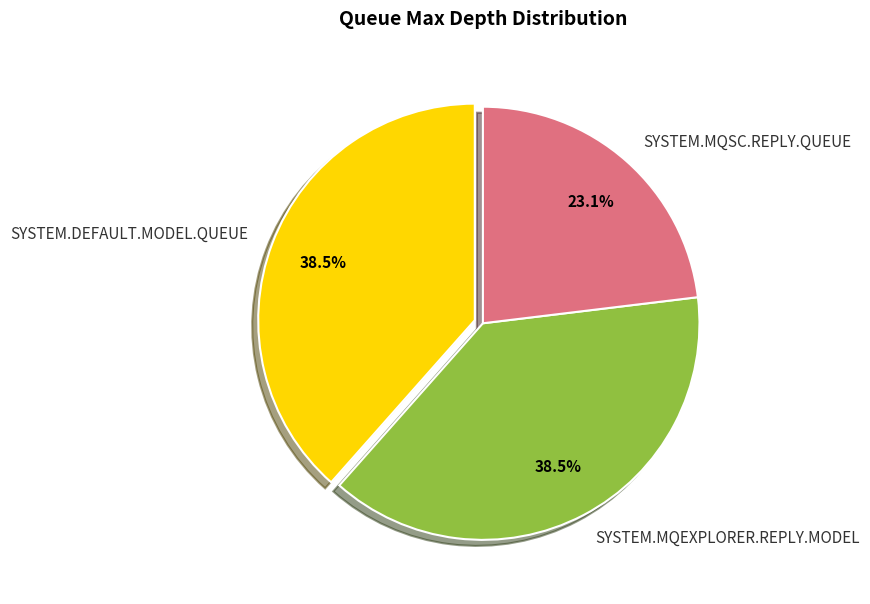

Approximately how many times larger is the value at SYSTEM.MQEXPLORER.REPLY.MODEL compared to SYSTEM.DEFAULT.MODEL.QUEUE?

1.0